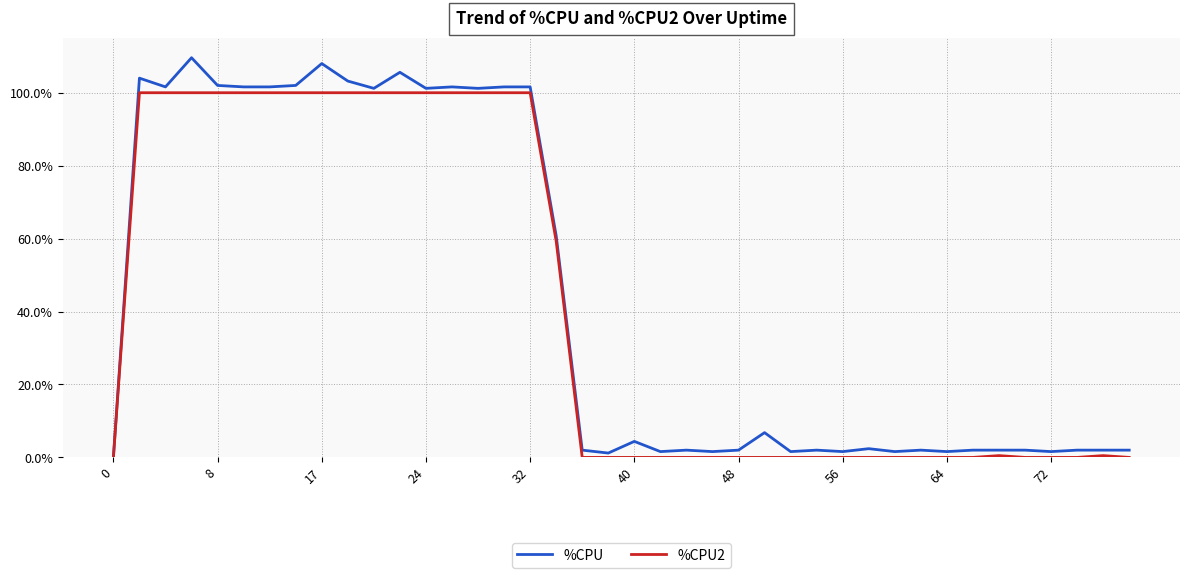

List the series in order of their peak value, highest first.

%CPU, %CPU2